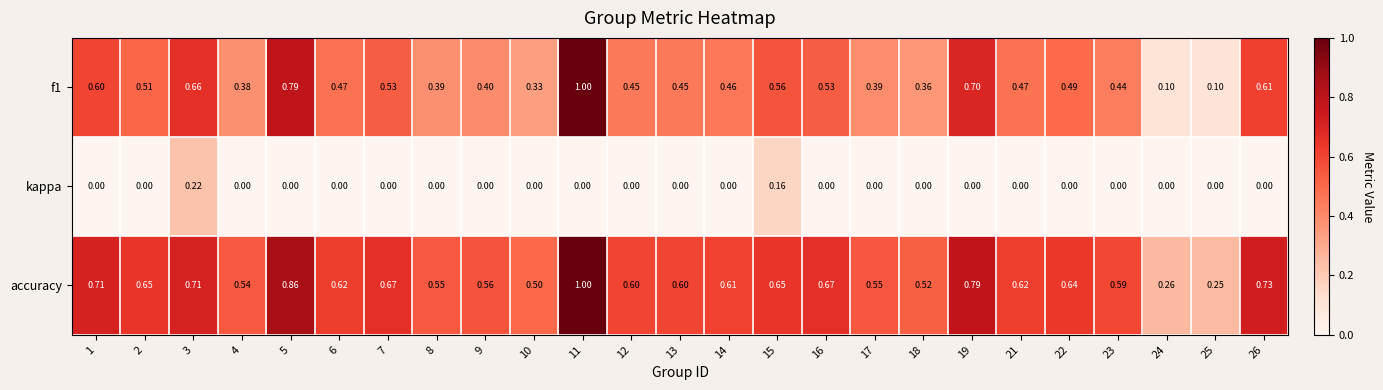

Is the value of accuracy at 18 greater than the value of f1 at 7?

No